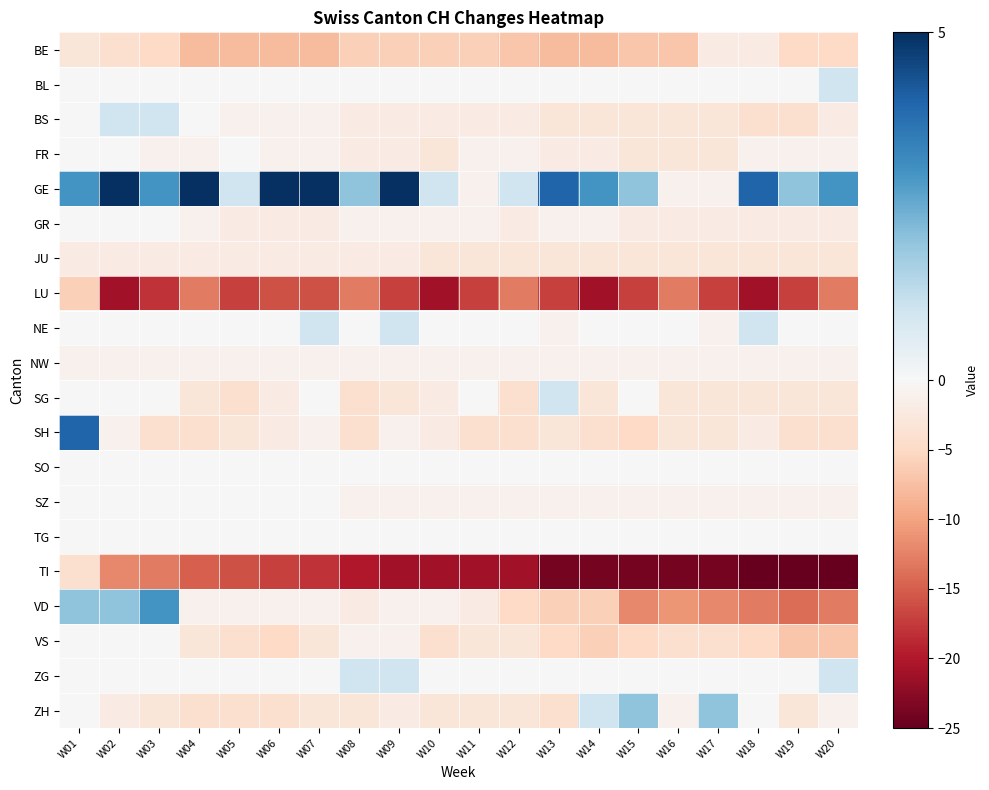

What is the maximum value shown in the chart?

8